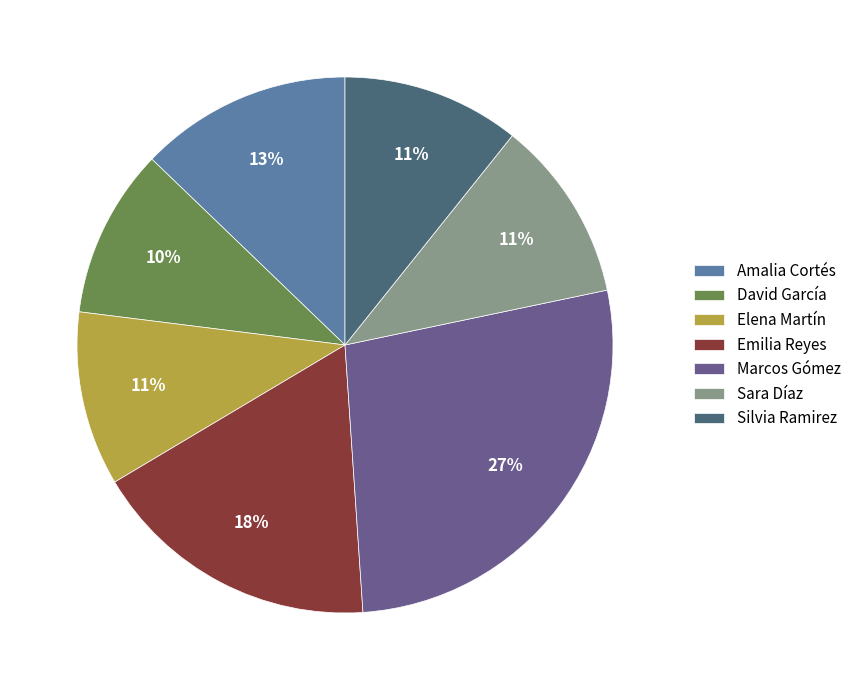

To the nearest percent, what is the difference between the largest and smallest slice percentages?

17%